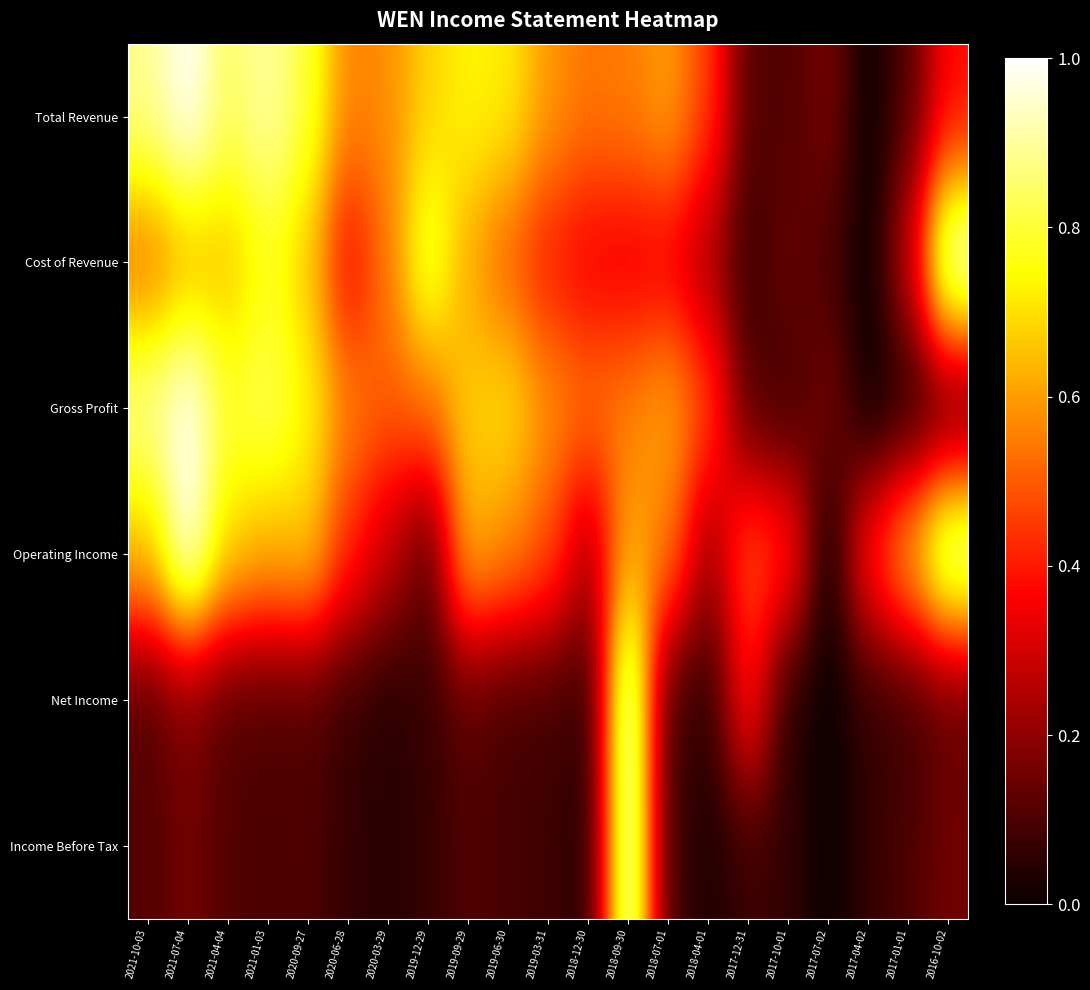

Which series has the widest spread of values?

Total Revenue